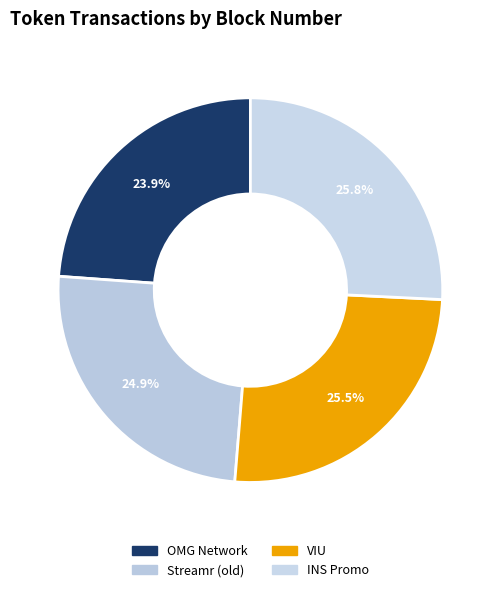

Approximately how many times larger is the value at INS Promo compared to OMG Network?

1.1